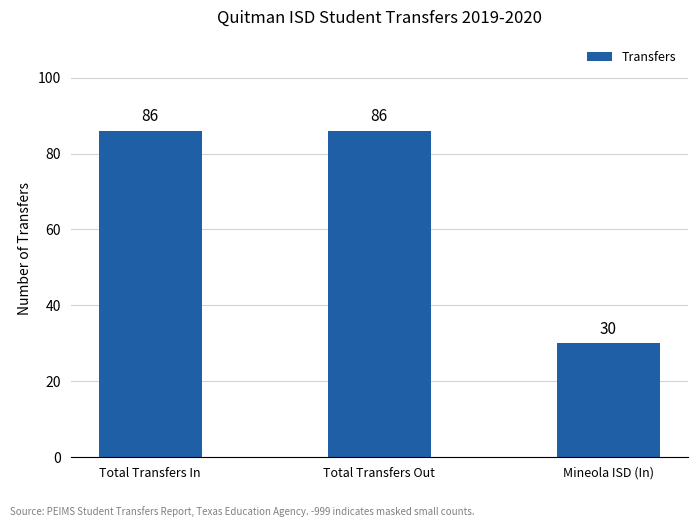

What is the label of the 3rd bar from the left?

Mineola ISD (In)